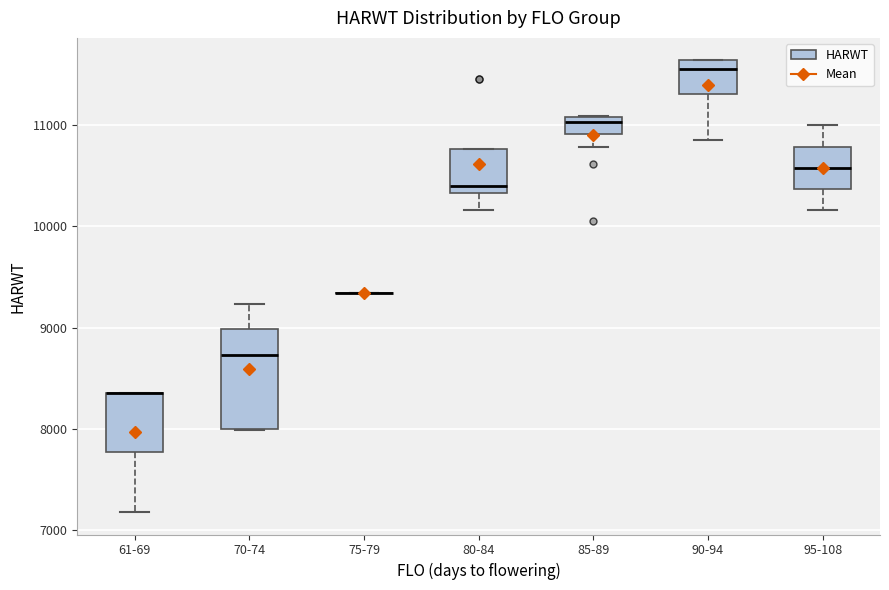

Reading left to right, transcribe this box plot: for each box, give where its median line is, the range the box spans, and where its two whiskers end, as read against the y-axis. The values are not printed on the chart, so give them approximately, as read against the axis.

61-69: median 8400 (drawn on the box's upper edge), box 7800 to 8400, whiskers 7200 to 8400
70-74: median 8700, box 8000 to 9000, whiskers 8000 to 9200
75-79: box collapsed to a line at 9300, whiskers 9300 to 9300
80-84: median 10400, box 10300 to 10800, whiskers 10200 to 10800
85-89: median 11000, box 10900 to 11100, whiskers 10800 to 11100
90-94: median 11600 (just below the box's upper edge), box 11300 to 11600, whiskers 10900 to 11600
95-108: median 10600, box 10400 to 10800, whiskers 10200 to 11000